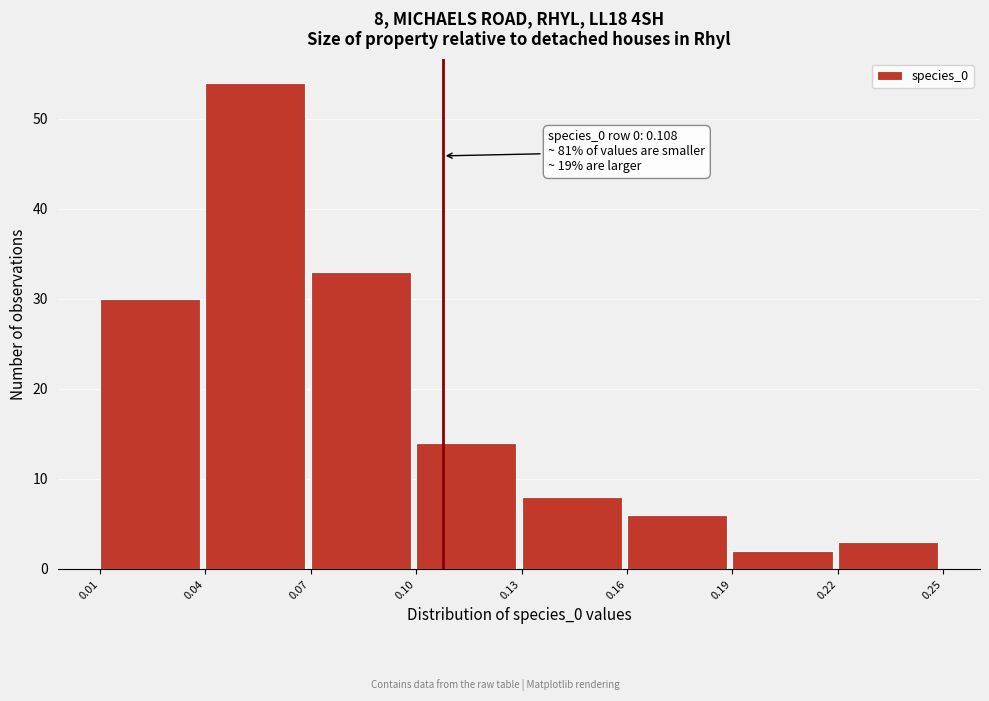

Which range on the x-axis has the tallest bar?

0.04 to 0.07